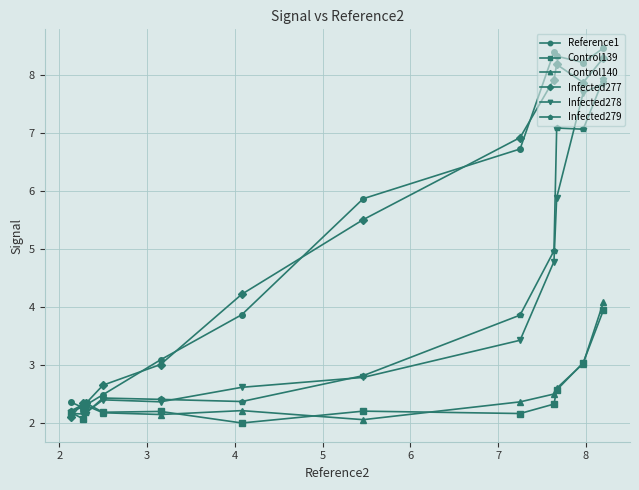

What is the maximum value shown in the chart?

8.5